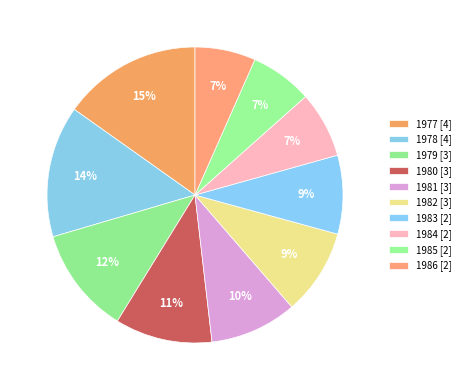

Is it true that 1983 is 9% of the pie?

True